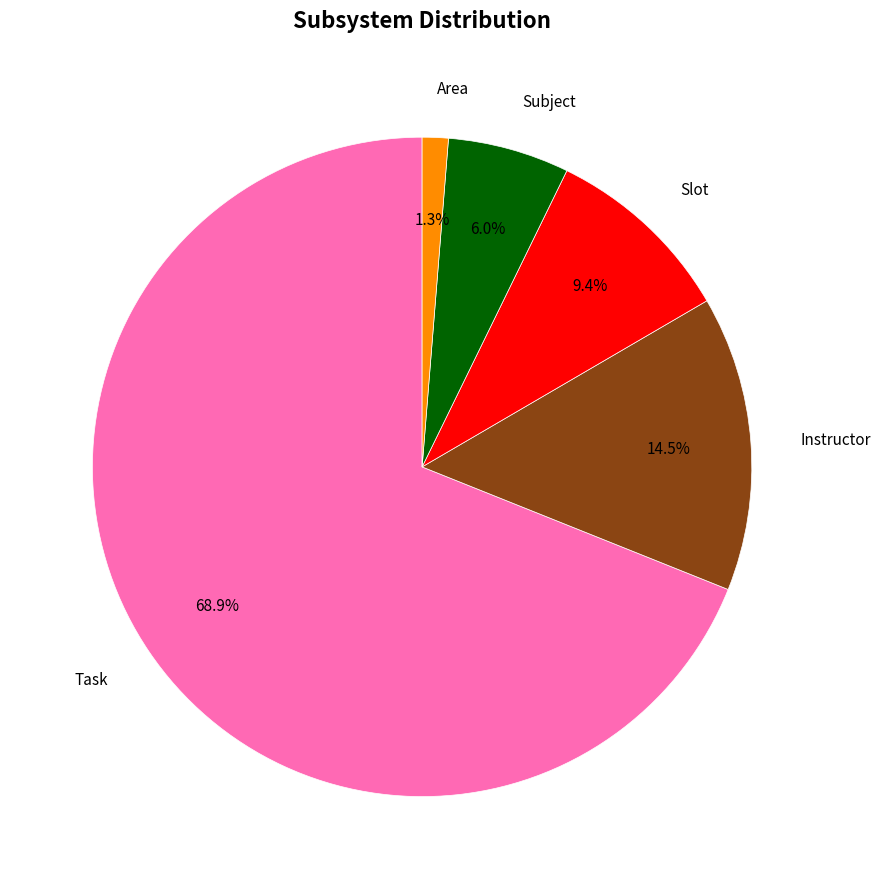

What percentage is NOT represented by Instructor?

85.5%